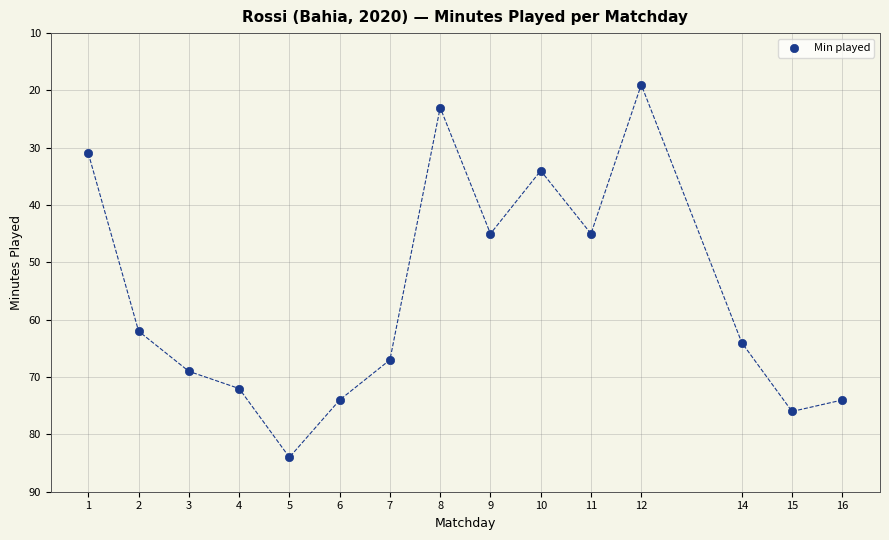

What is the range of Y values (max minus min)?

65